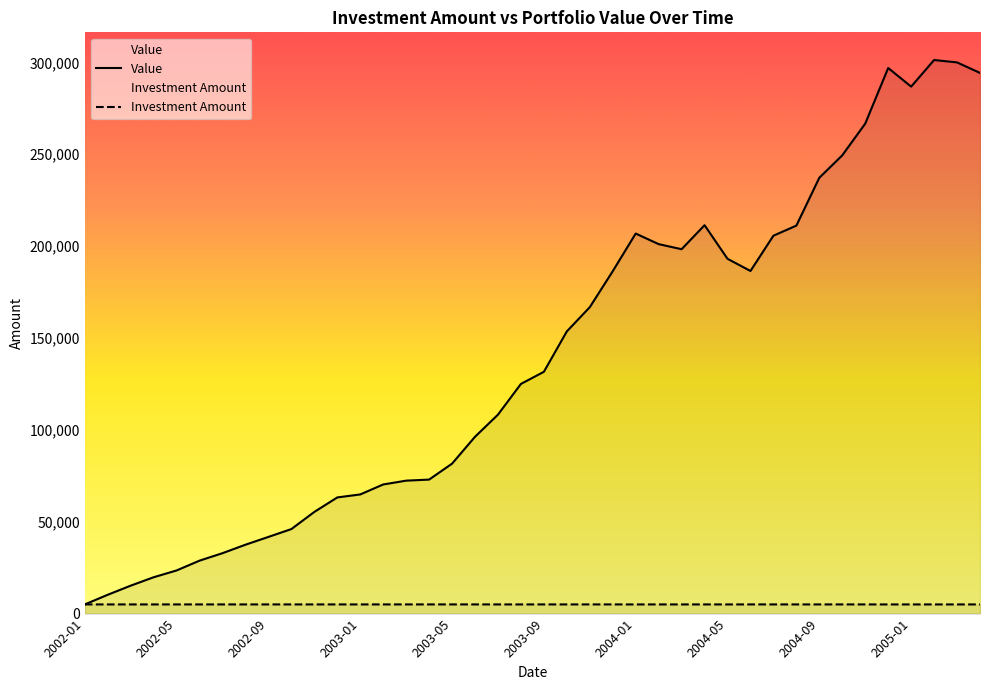

What is the value of the Value point at the 17th from the left?

81600.0